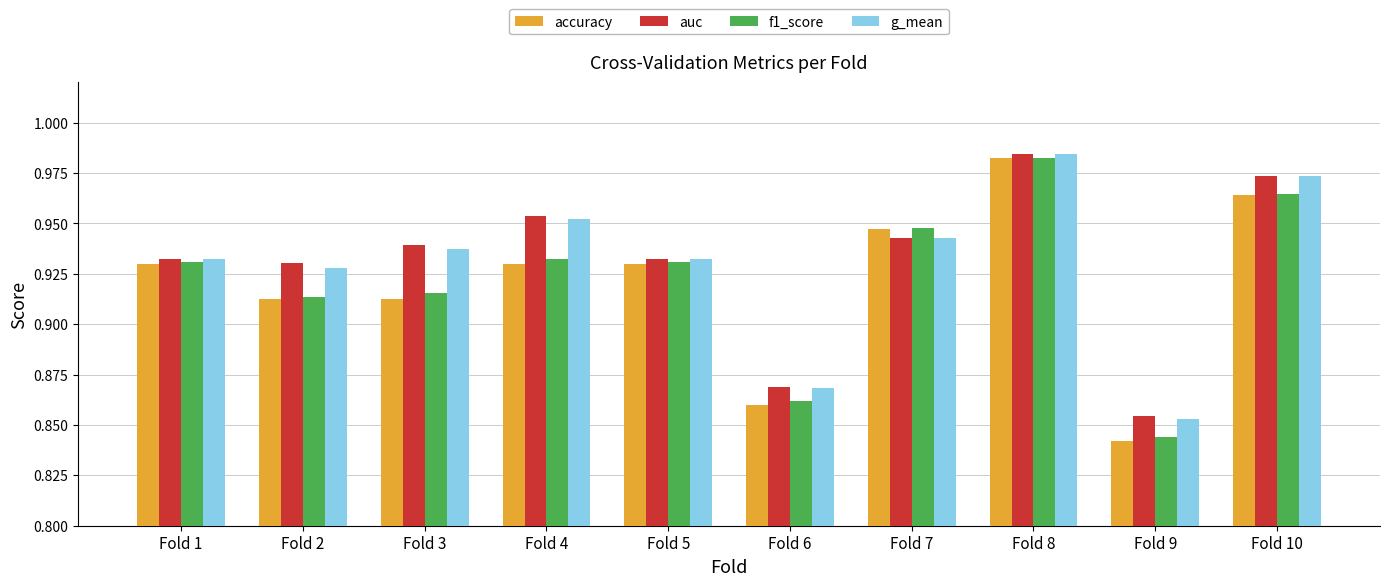

Which category has the lowest value across all series?

Fold 9